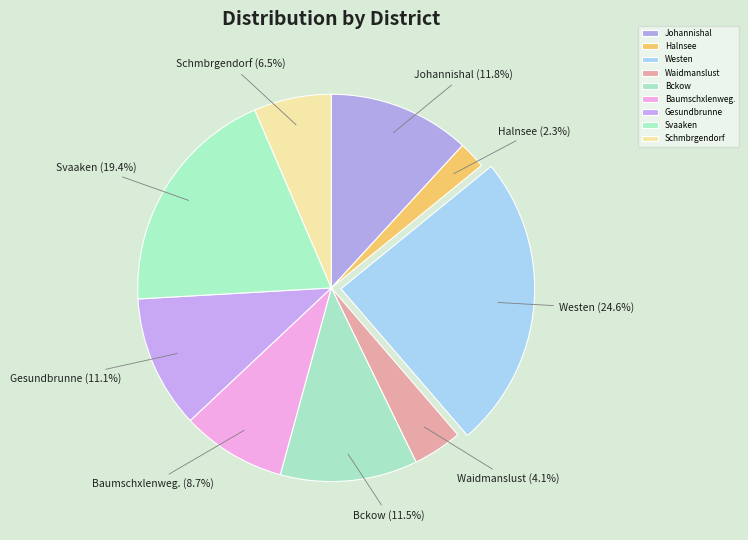

How many segments does this pie chart have?

9